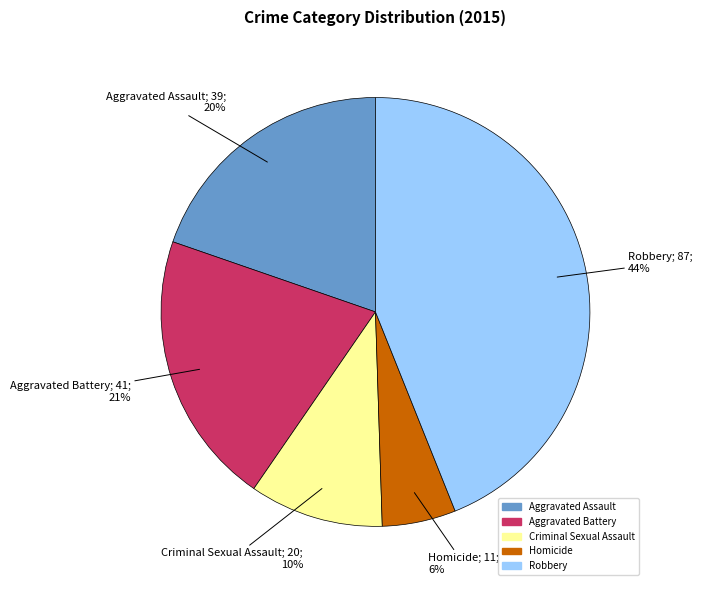

Rank the categories by value from highest to lowest.

Robbery, Aggravated Battery, Aggravated Assault, Criminal Sexual Assault, Homicide